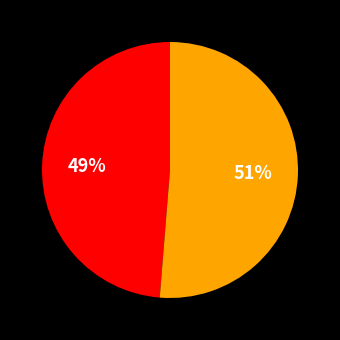

To the nearest percent, what is the average slice percentage?

50%